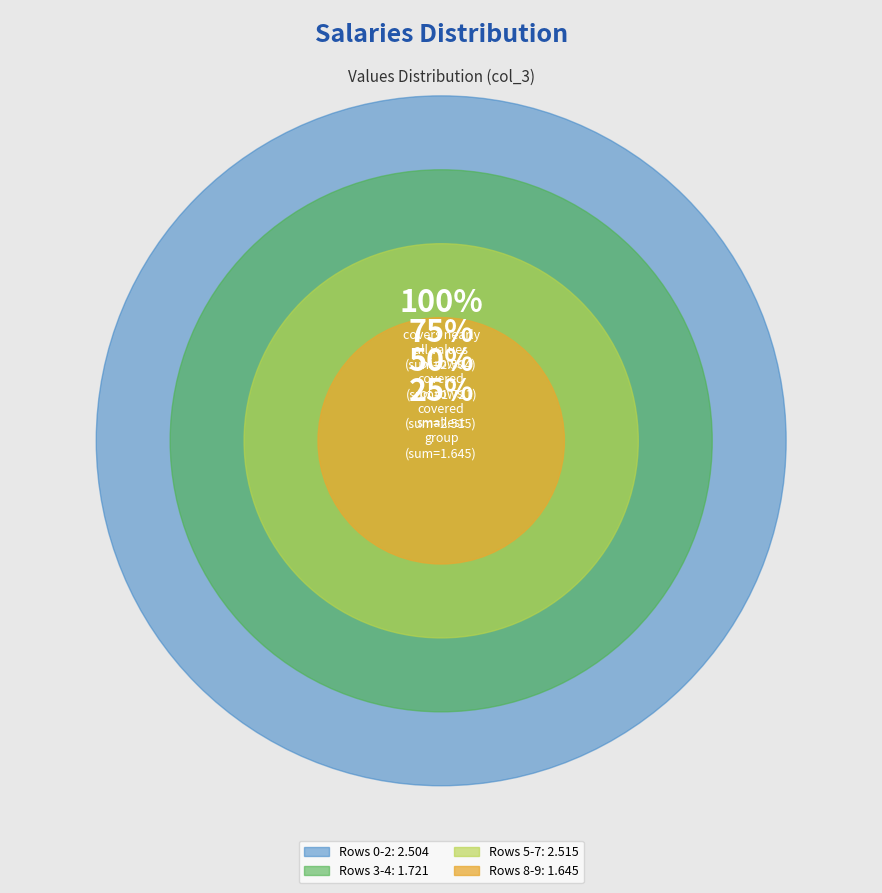

Is Row 5 the majority of the pie?

No